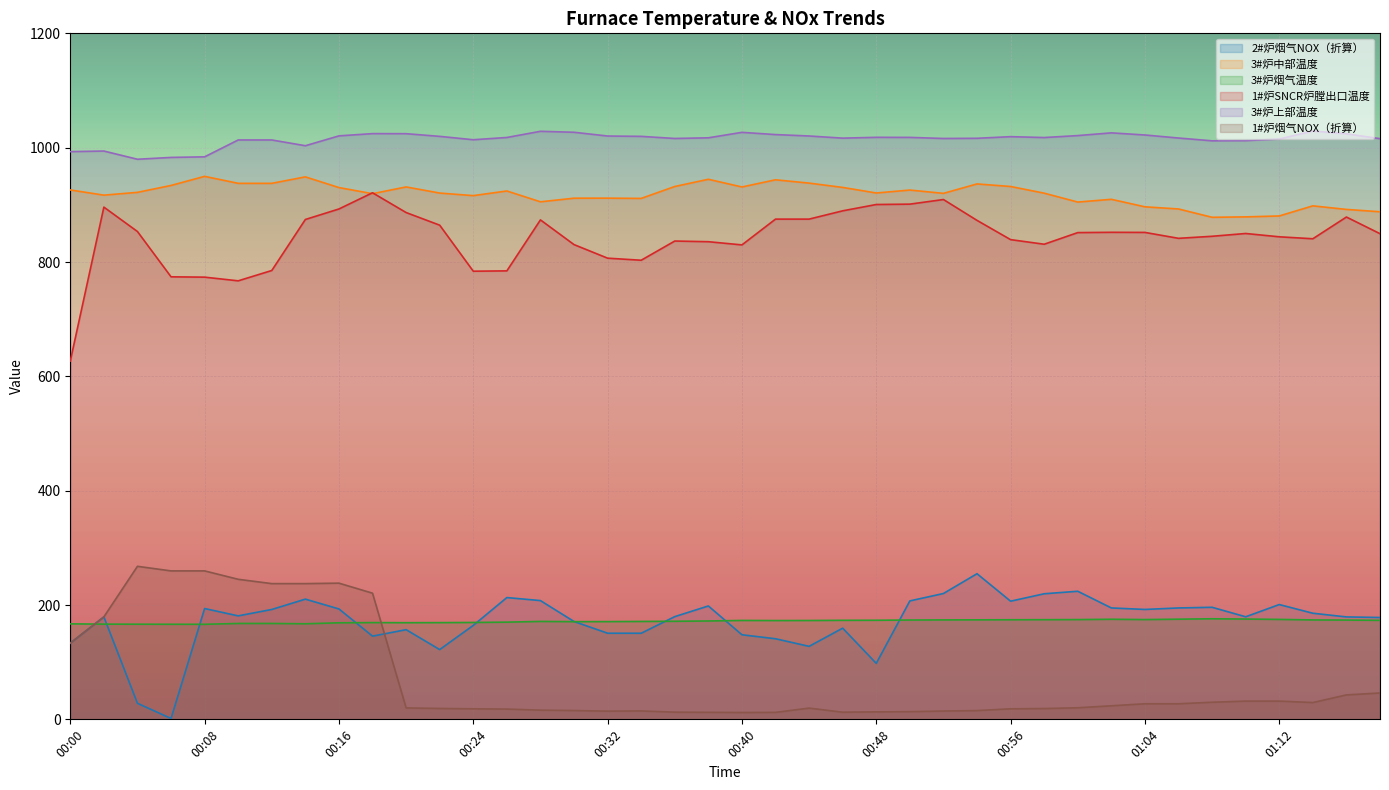

Where is 1#炉SNCR炉膛出口温度 nearest to the value 773?

00:08